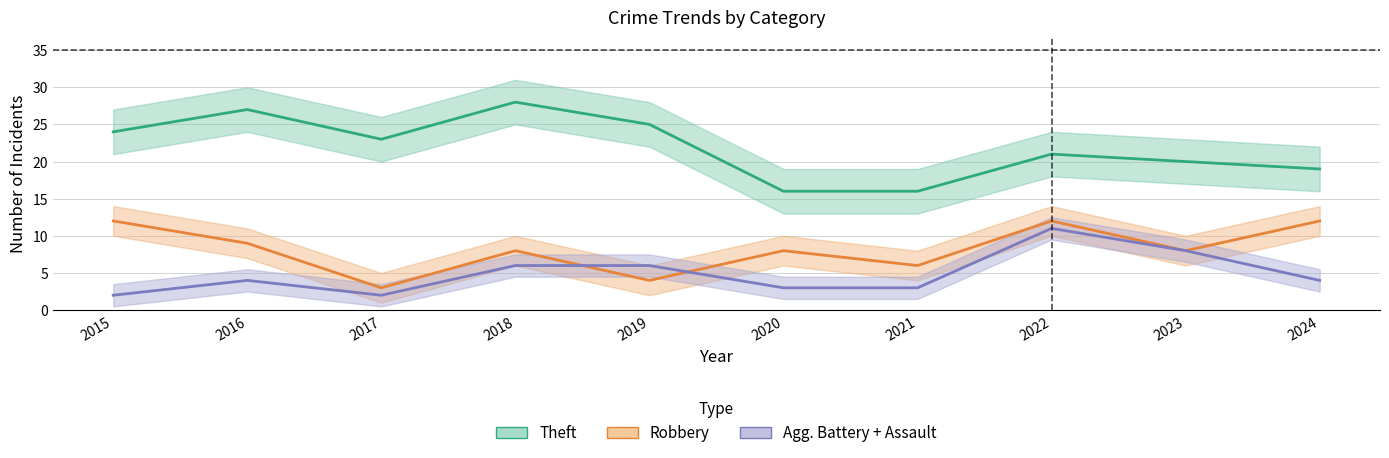

Reading left to right, list all the values displayed in this chart.

Theft: 2015=24	2016=27	2017=23	2018=28	2019=25	2020=16	2021=16	2022=21	2023=20	2024=19
Robbery: 2015=12	2016=9	2017=3	2018=8	2019=4	2020=8	2021=6	2022=12	2023=8	2024=12
Agg. Battery + Assault: 2015=2	2016=4	2017=2	2018=6	2019=6	2020=3	2021=3	2022=11	2023=8	2024=4